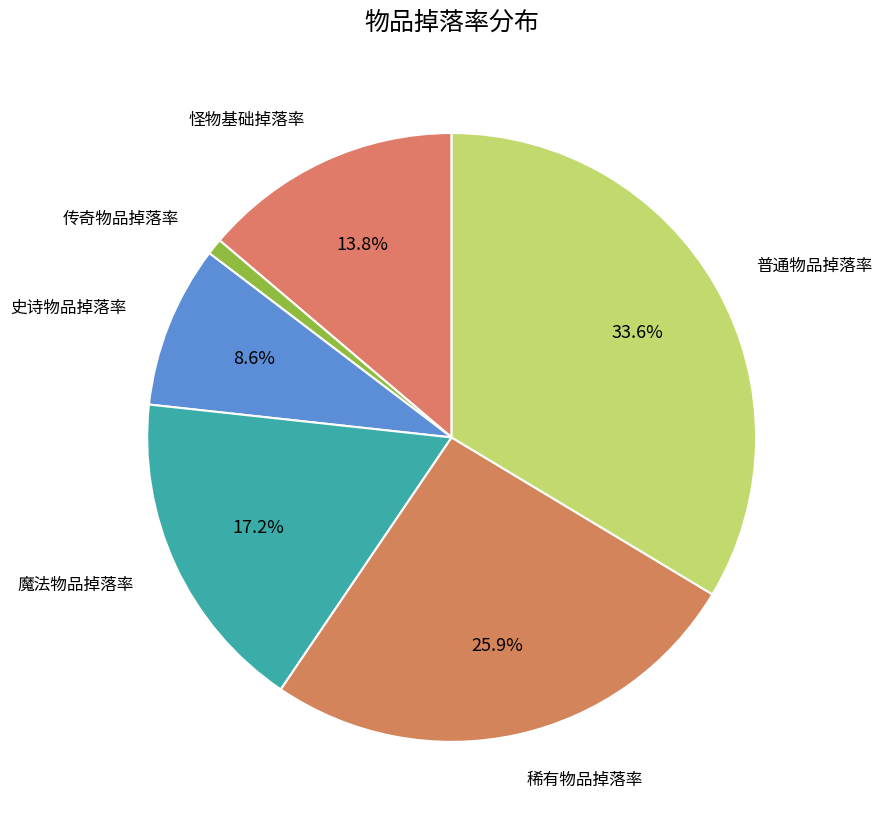

Which slice is the largest?

普通物品掉落率